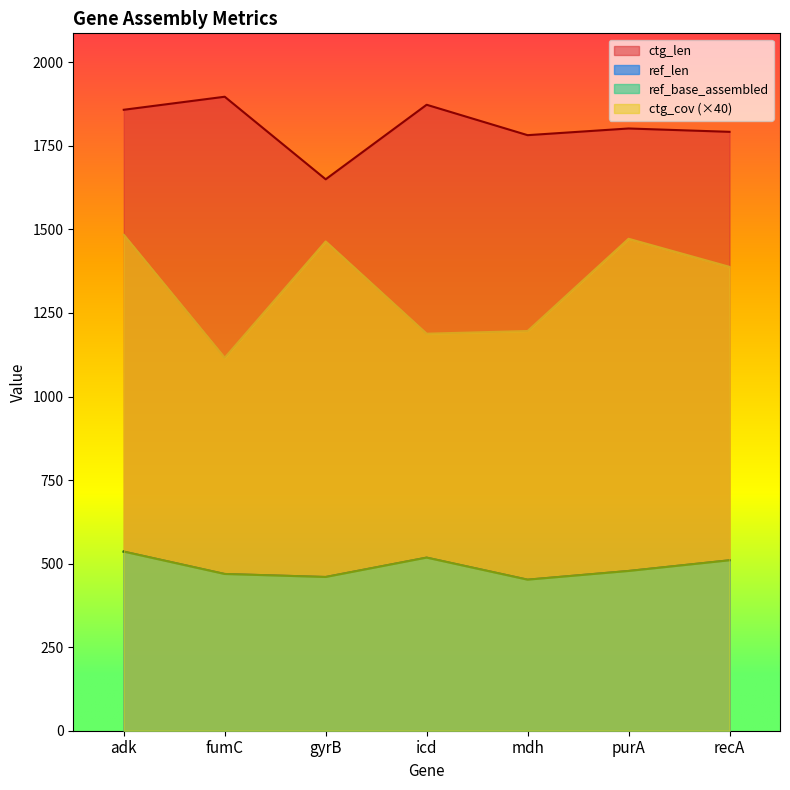

How many data points in ref_len are above 478?

3